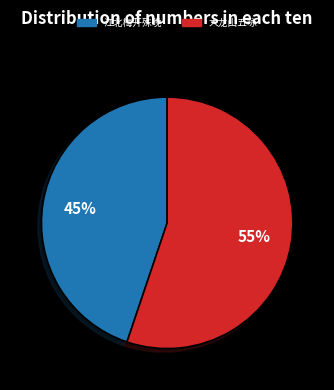

Is there any slice that represents more than half of the pie?

Yes